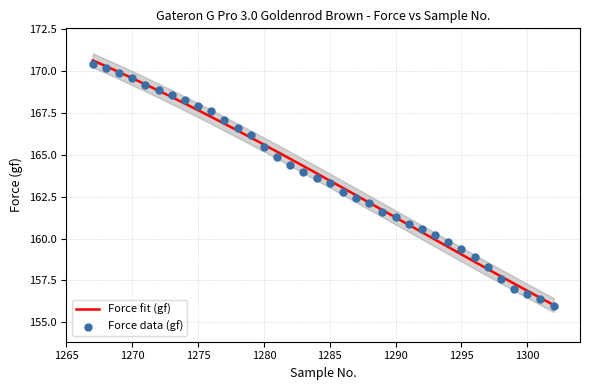

Between 1276 and 1288, which is larger?

1276